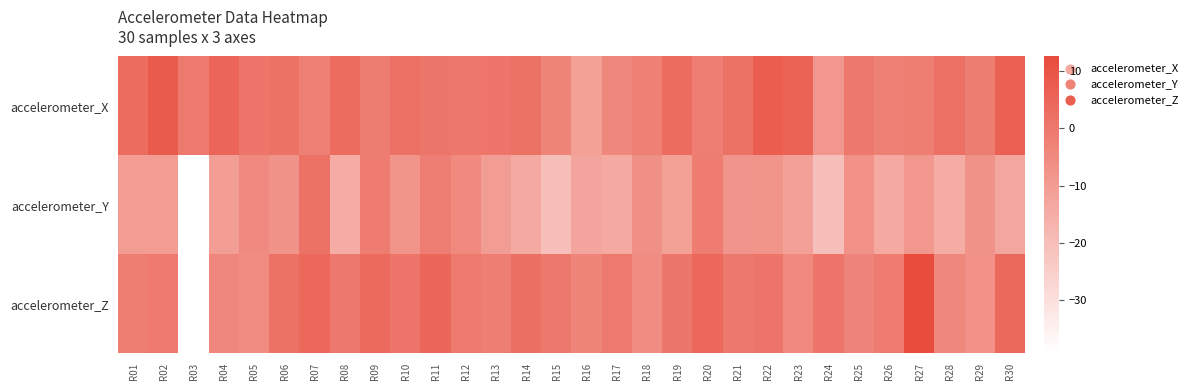

What is the total value across all series at R17?

-18.9